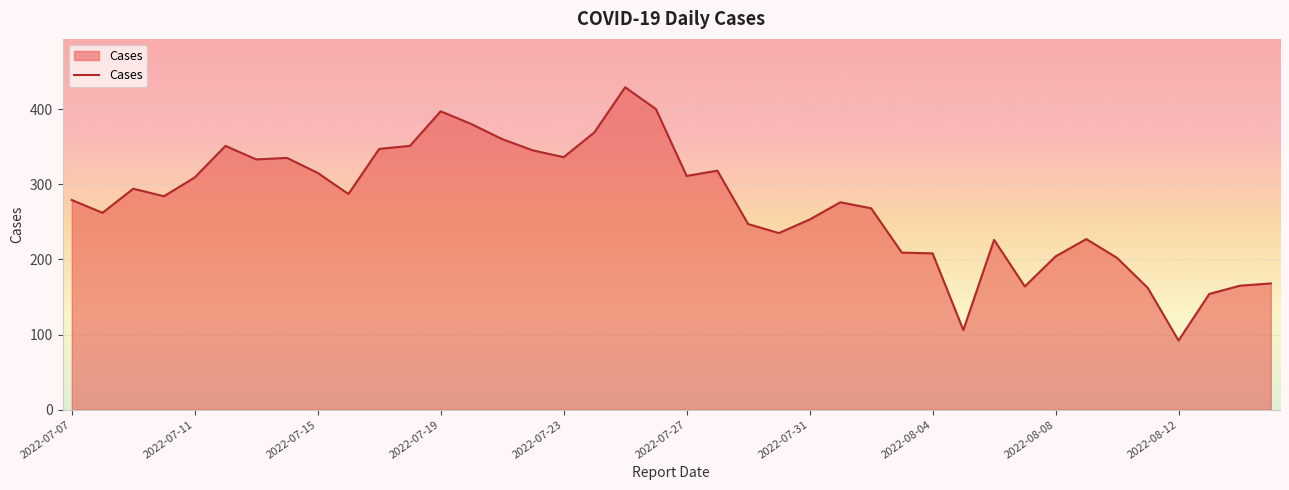

What is the difference between the maximum and minimum values?

337